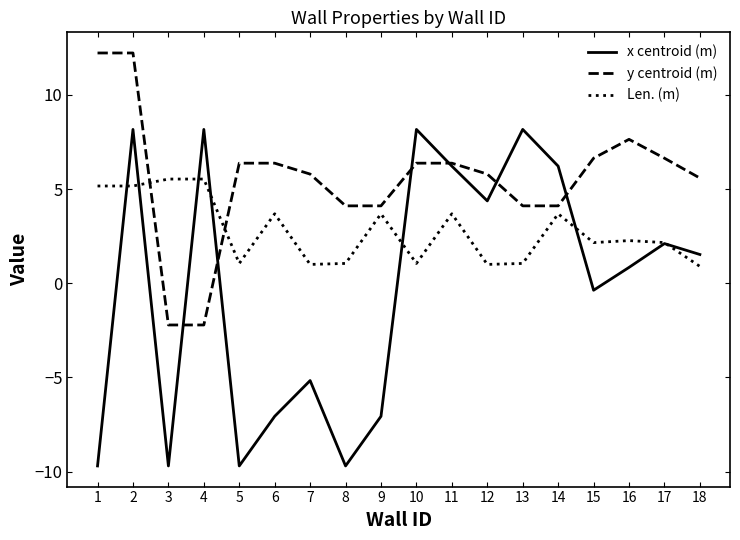

How many lines are shown in the chart?

3